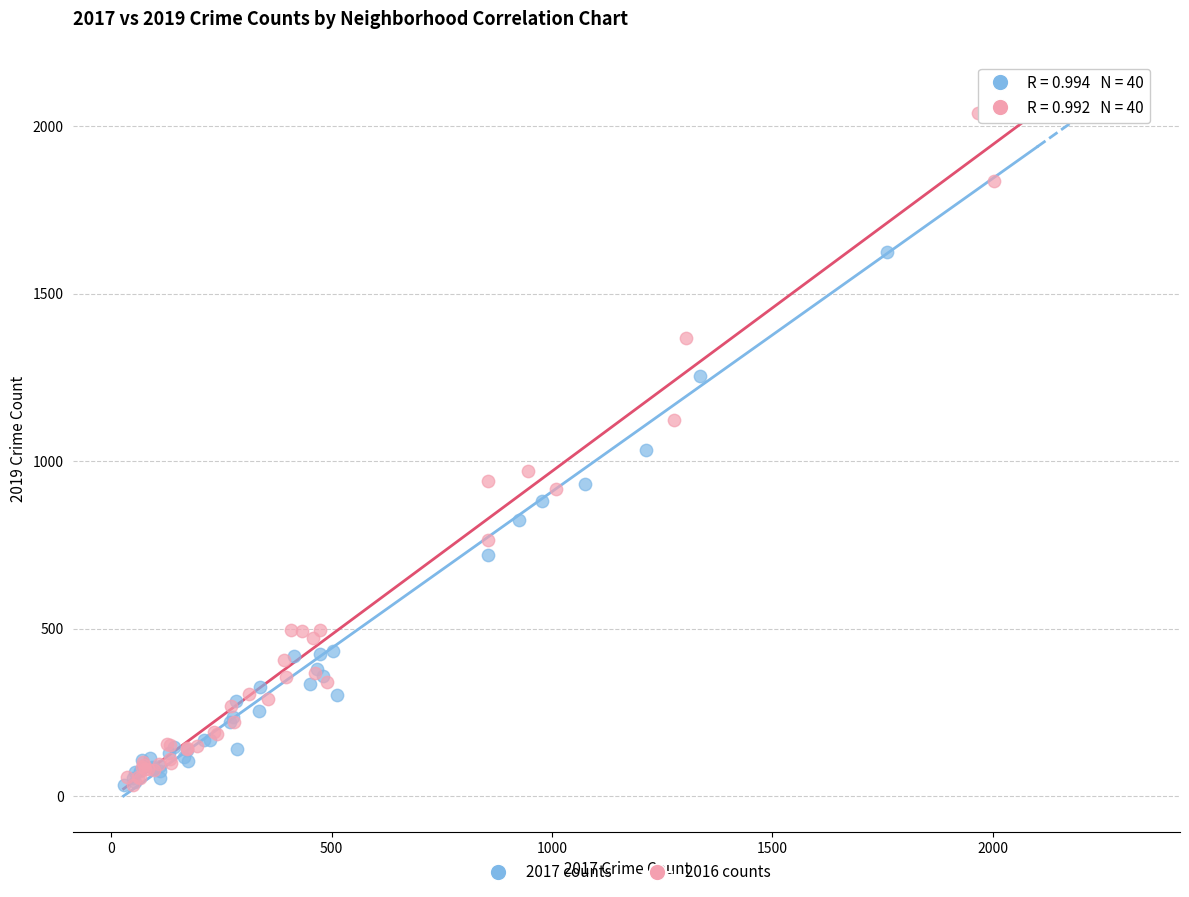

Which series has the largest Y range (max minus min)?

2017 counts